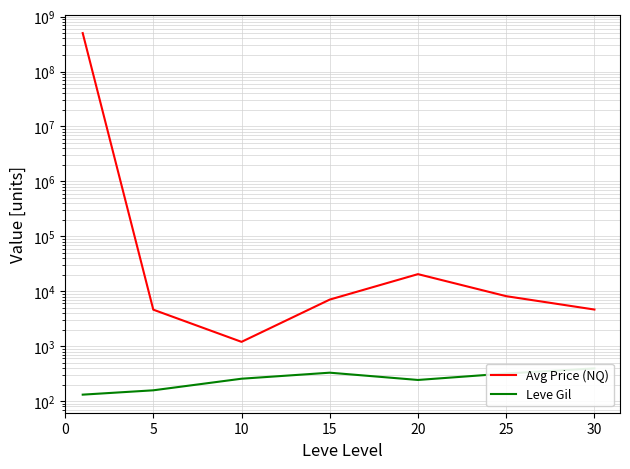

How many values in the Avg Price (NQ) series exceed 7055?

4